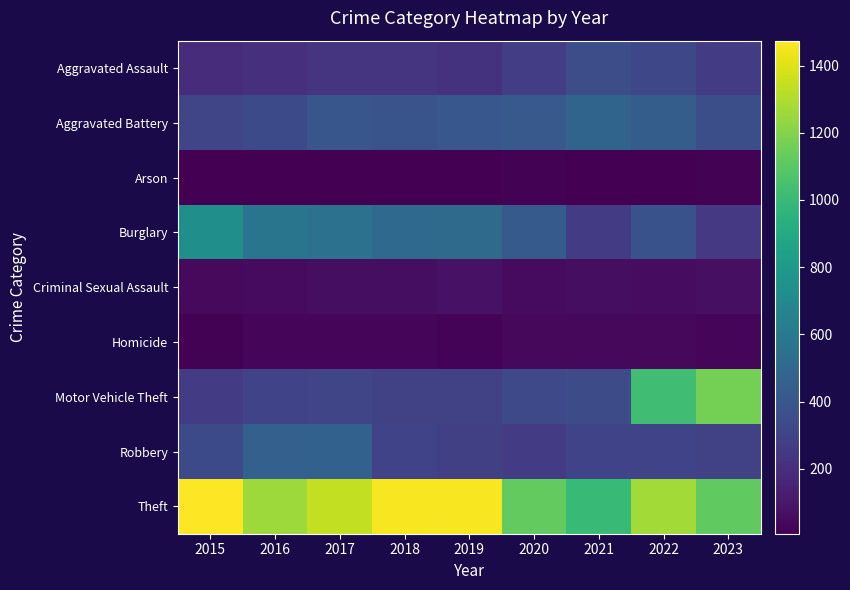

At how many categories does at least one series exceed 1274?

4